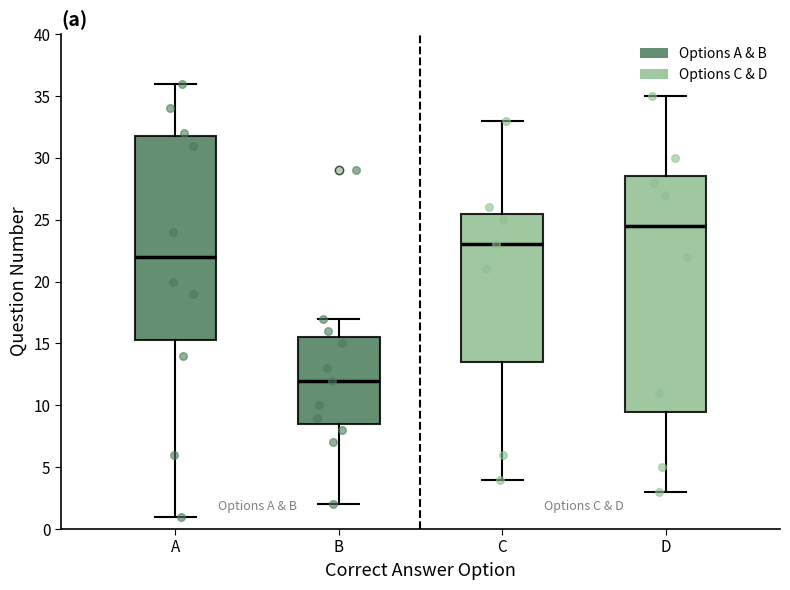

Where is the lower edge of the box for D on the y-axis? The values are not printed on the chart, so give them approximately, as read against the axis.

9.5